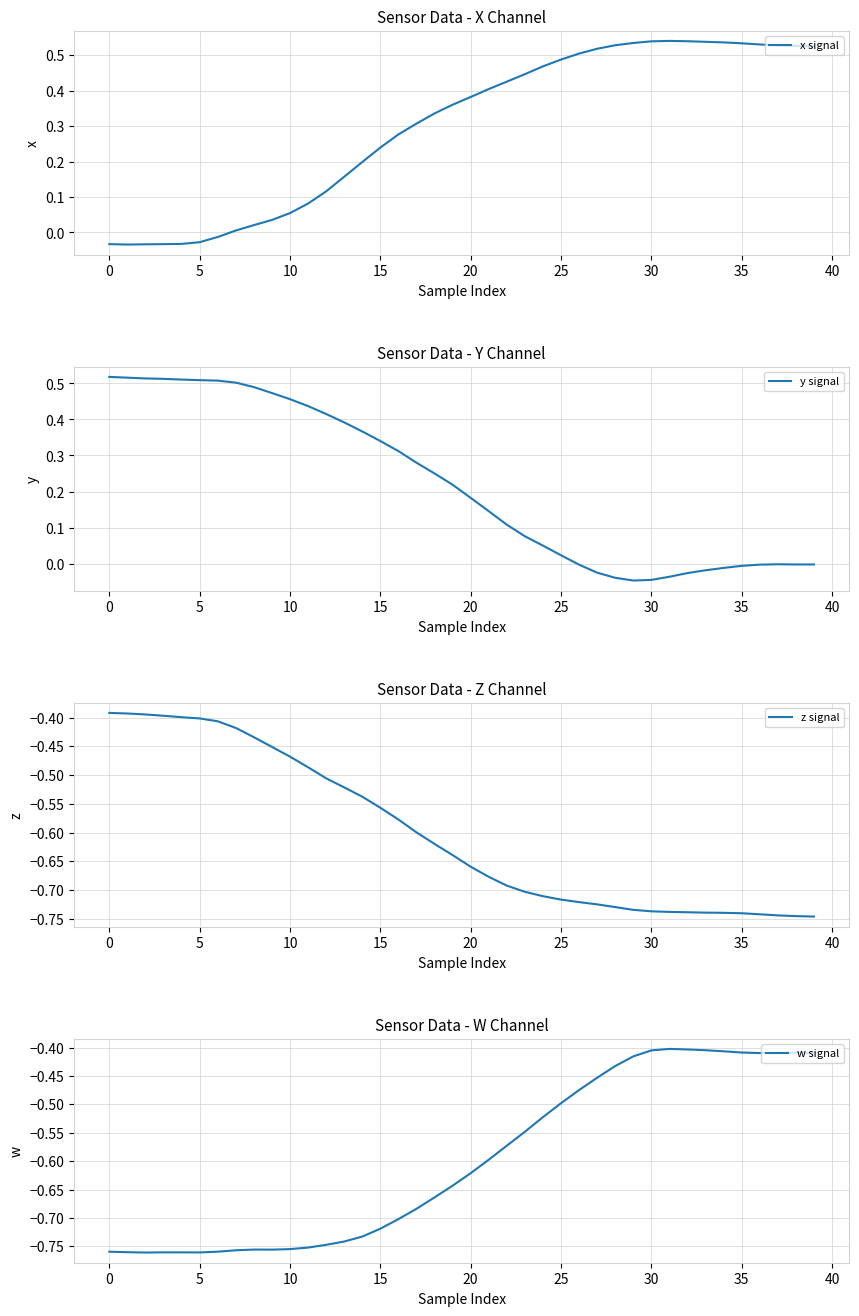

Does the chart display data point markers on the line(s)?

No